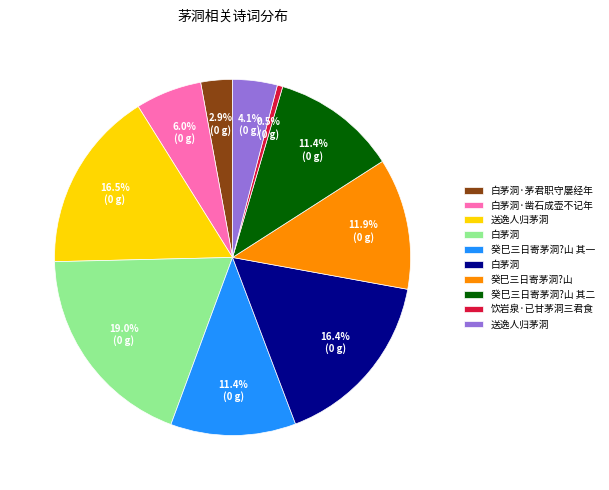

Does any single category account for the majority?

No